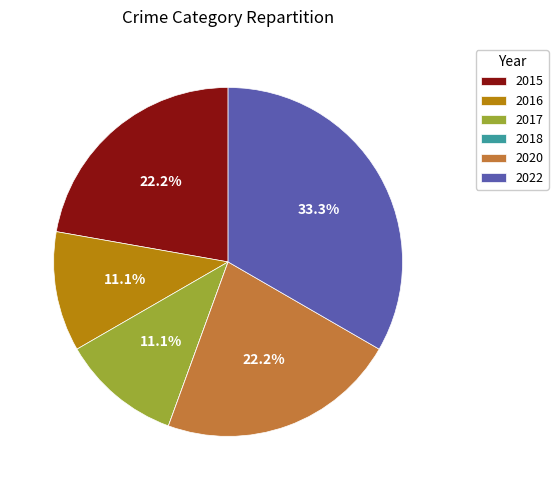

Which has a higher value, 2020 or 2016?

2020